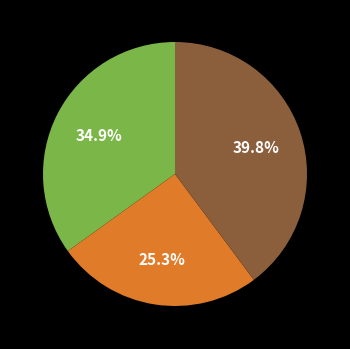

To the nearest percent, what is the difference between the largest and smallest slice percentages?

15%